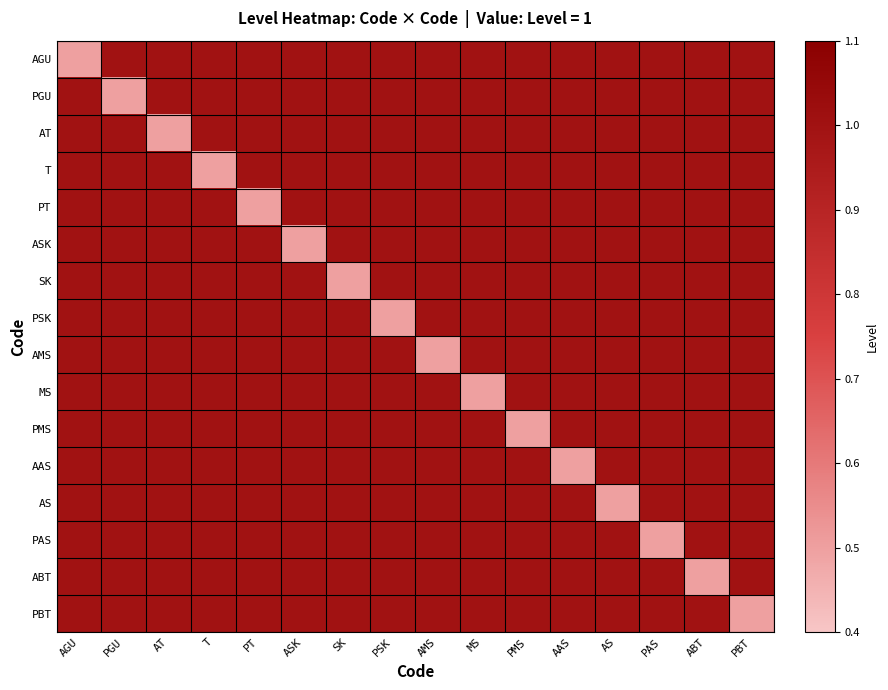

Which category has the lowest value across all series?

AGU